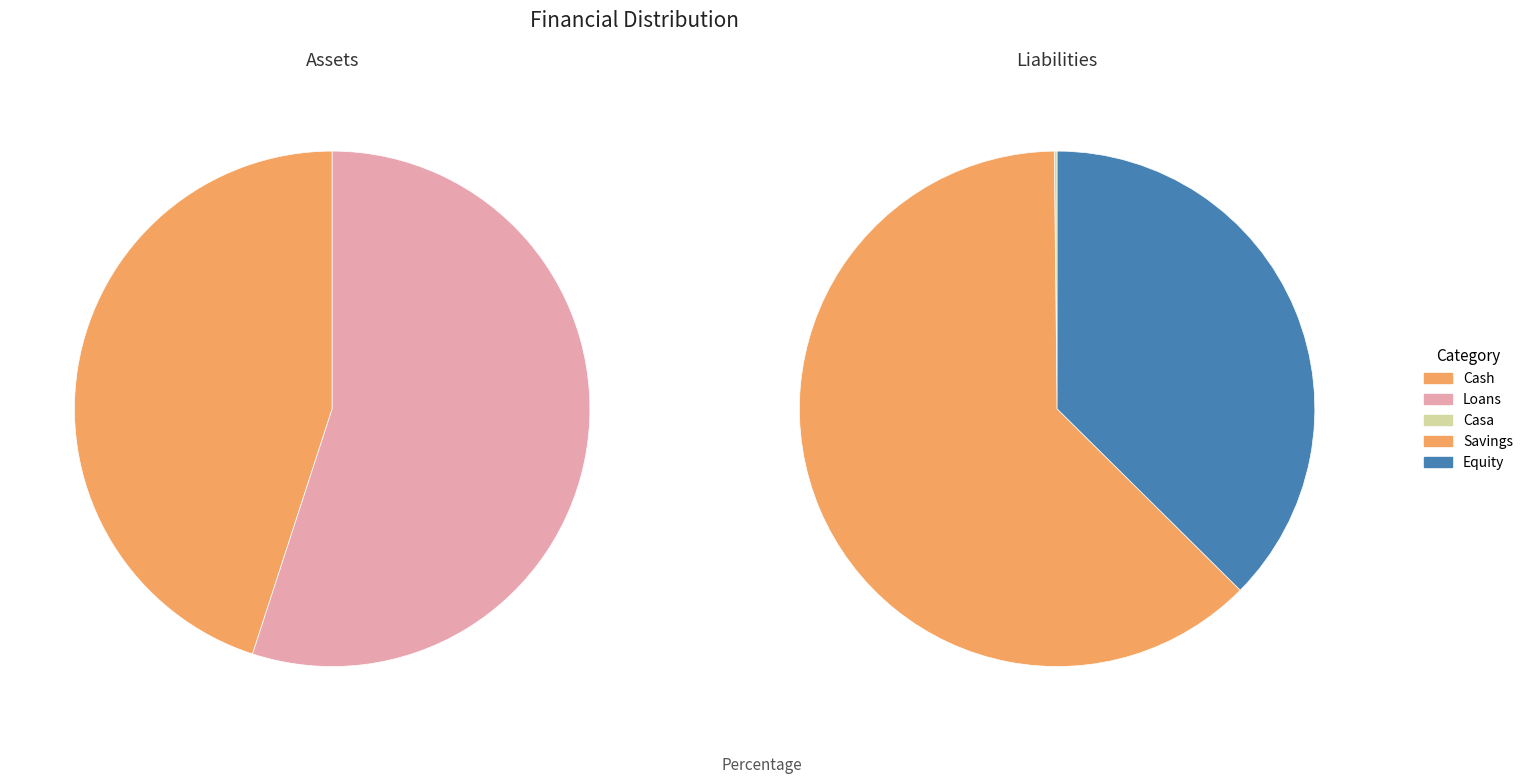

Which slice is the largest?

Loans